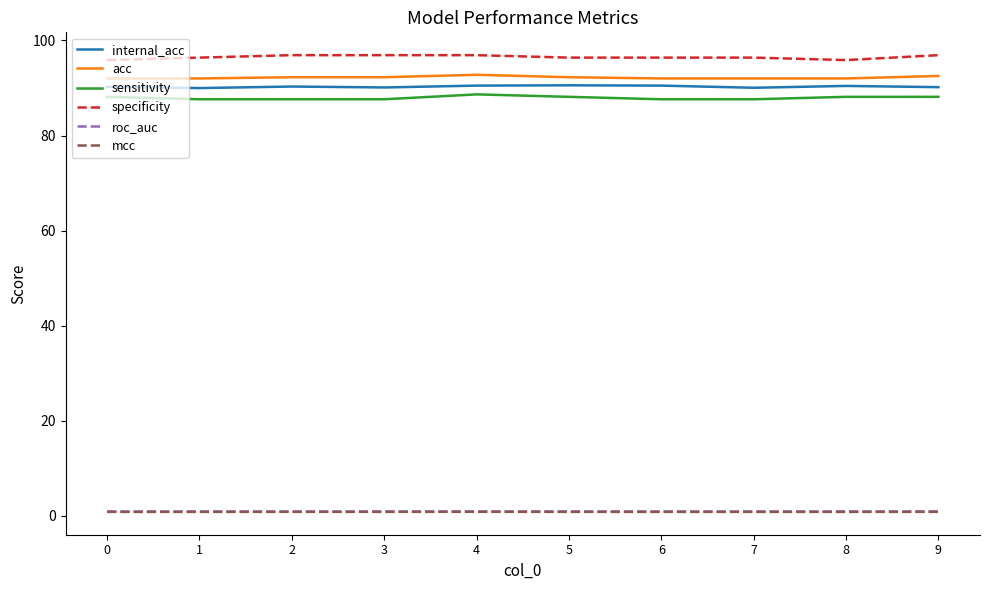

The value of sensitivity at 0 is 52.5. True or false?

False